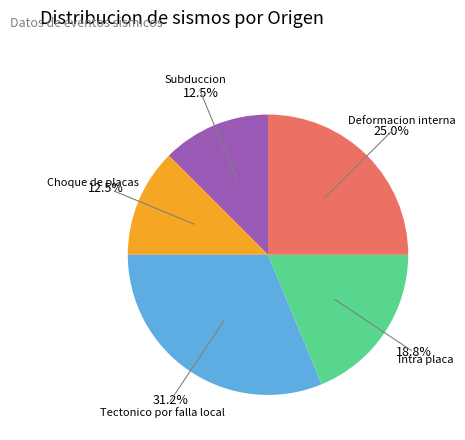

Does any single category account for the majority?

No